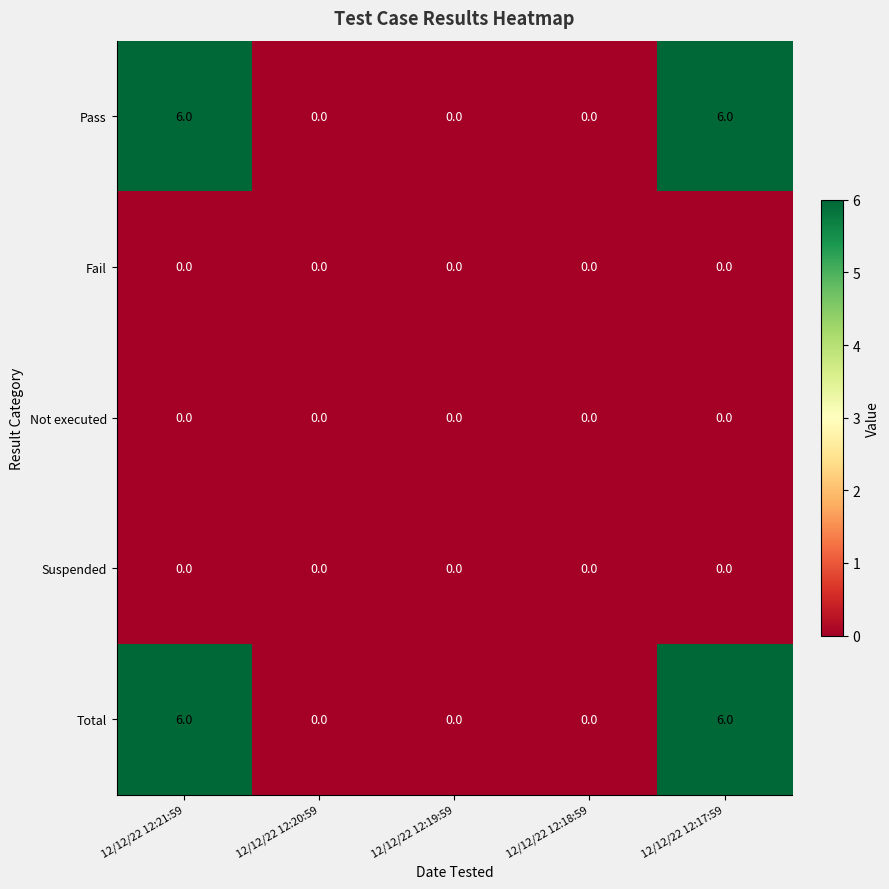

Reading left to right, extract all data points from this chart.

Pass: 6	0	0	0	6
Fail: 0	0	0	0	0
Not executed: 0	0	0	0	0
Suspended: 0	0	0	0	0
Total: 6	0	0	0	6